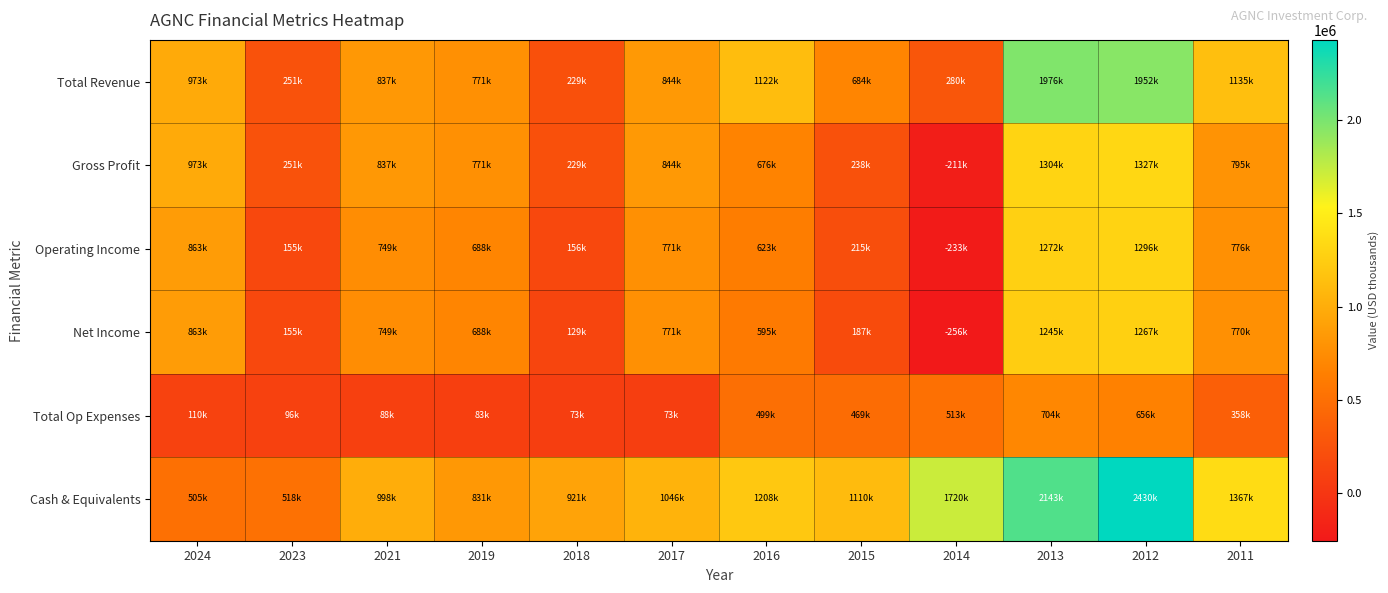

Reading left to right, list all the values displayed in this chart.

Total Revenue: 2024=973000	2023=251000	2021=837000	2019=771000	2018=229000	2017=844000	2016=1122000	2015=684000	2014=280000	2013=1976000	2012=1952000	2011=1135200
Gross Profit: 2024=973000	2023=251000	2021=837000	2019=771000	2018=229000	2017=844000	2016=676000	2015=238000	2014=-211000	2013=1304000	2012=1327000	2011=795800
Operating Income: 2024=863000	2023=155000	2021=749000	2019=688000	2018=156000	2017=771000	2016=623000	2015=215000	2014=-233000	2013=1272000	2012=1296000	2011=776700
Net Income: 2024=863000	2023=155000	2021=749000	2019=688000	2018=129000	2017=771000	2016=595000	2015=187000	2014=-256000	2013=1245000	2012=1267000	2011=770500
Total Op Expenses: 2024=110000	2023=96000	2021=88000	2019=83000	2018=73000	2017=73000	2016=499000	2015=469000	2014=513000	2013=704000	2012=656000	2011=358500
Cash & Equivalents: 2024=505000	2023=518000	2021=998000	2019=831000	2018=921000	2017=1046000	2016=1208000	2015=1110000	2014=1720000	2013=2143000	2012=2430000	2011=1367000